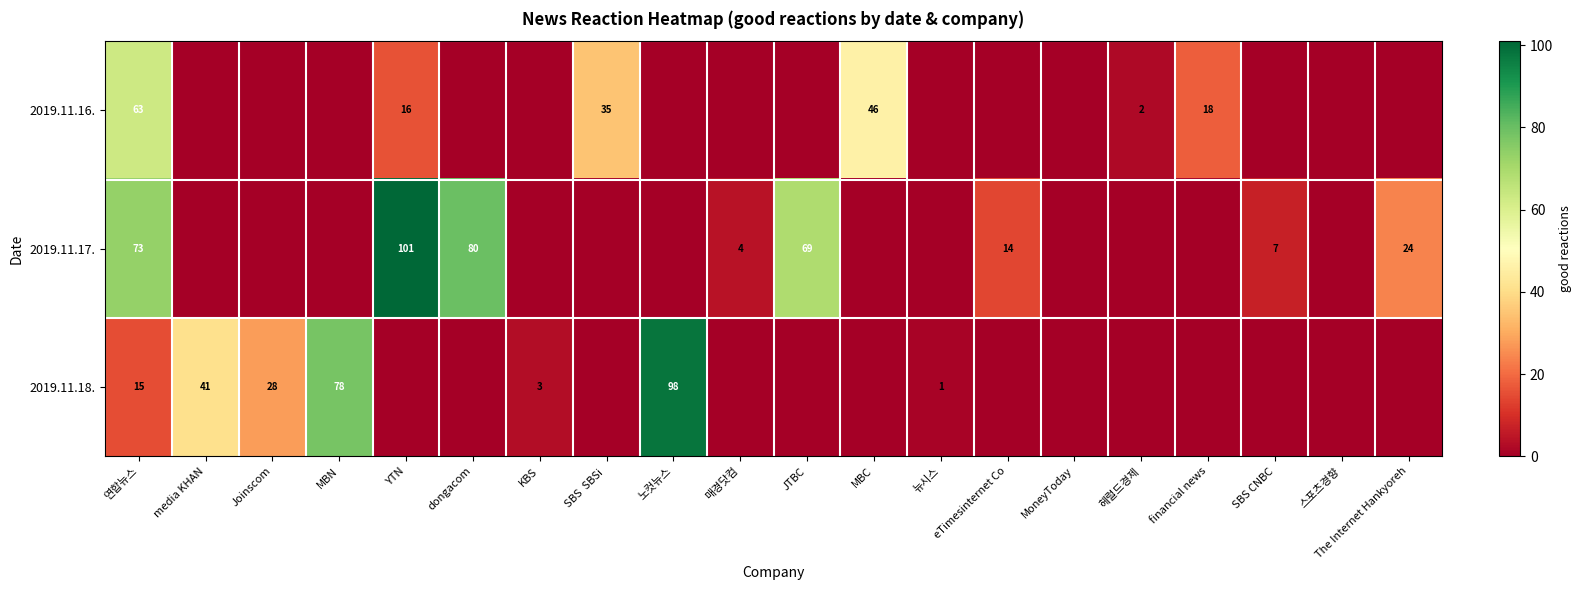

The value of 2019.11.18. at MBN is 50. True or false?

False